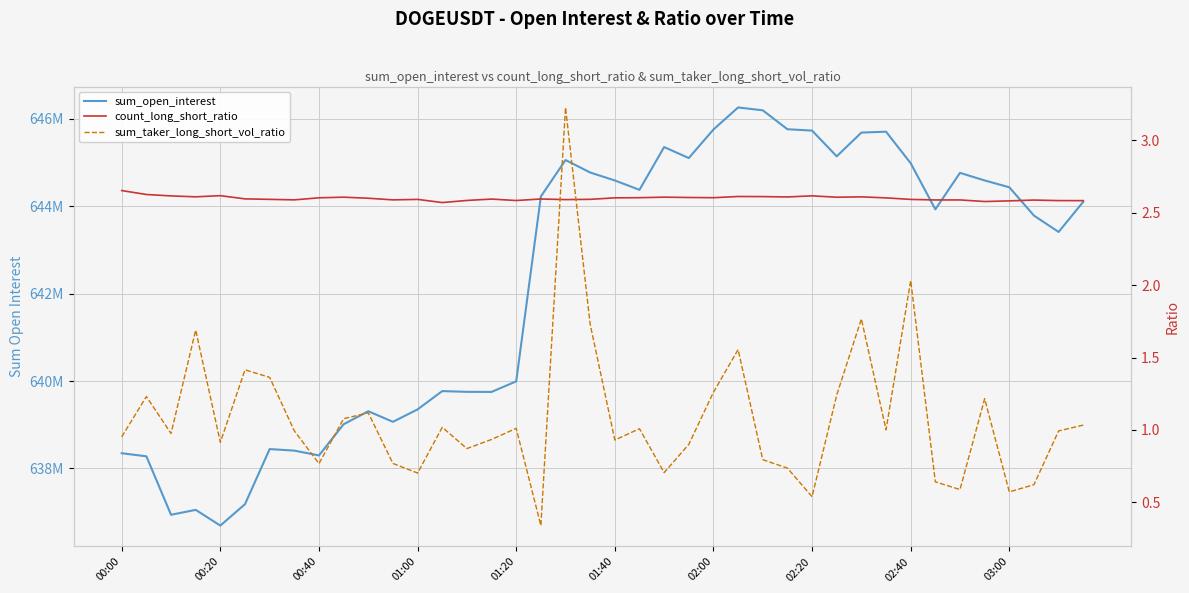

After their last crossing, which series has the higher values: sum_taker_long_short_vol_ratio or count_long_short_ratio?

count_long_short_ratio